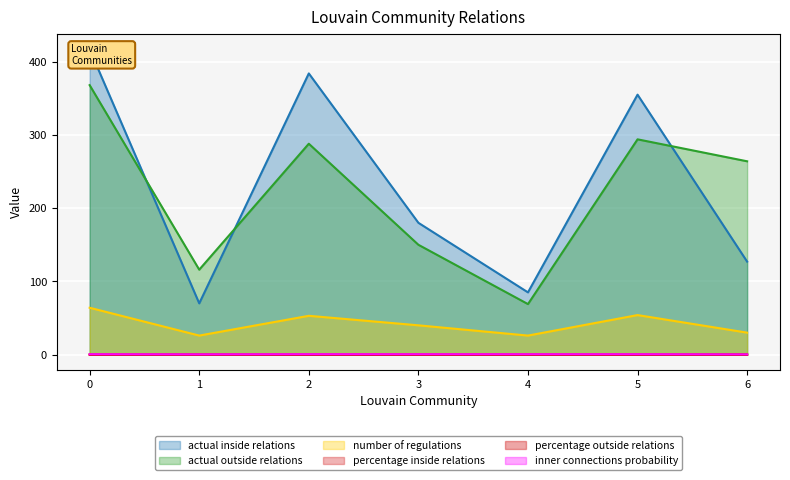

What is the average value of the actual outside relations series?

221.3